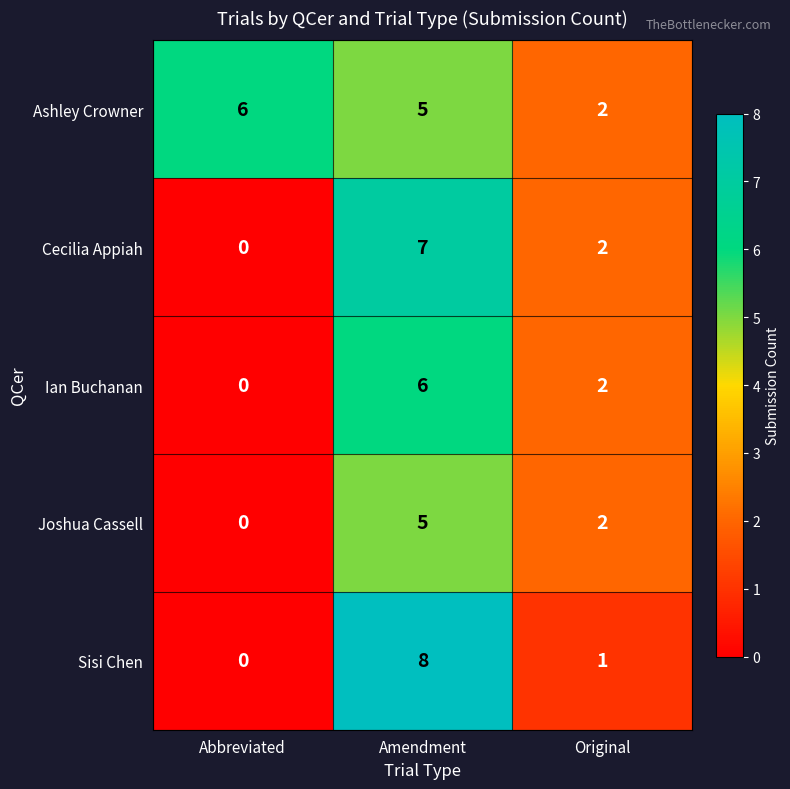

At which category is the sum across all series the highest?

Amendment